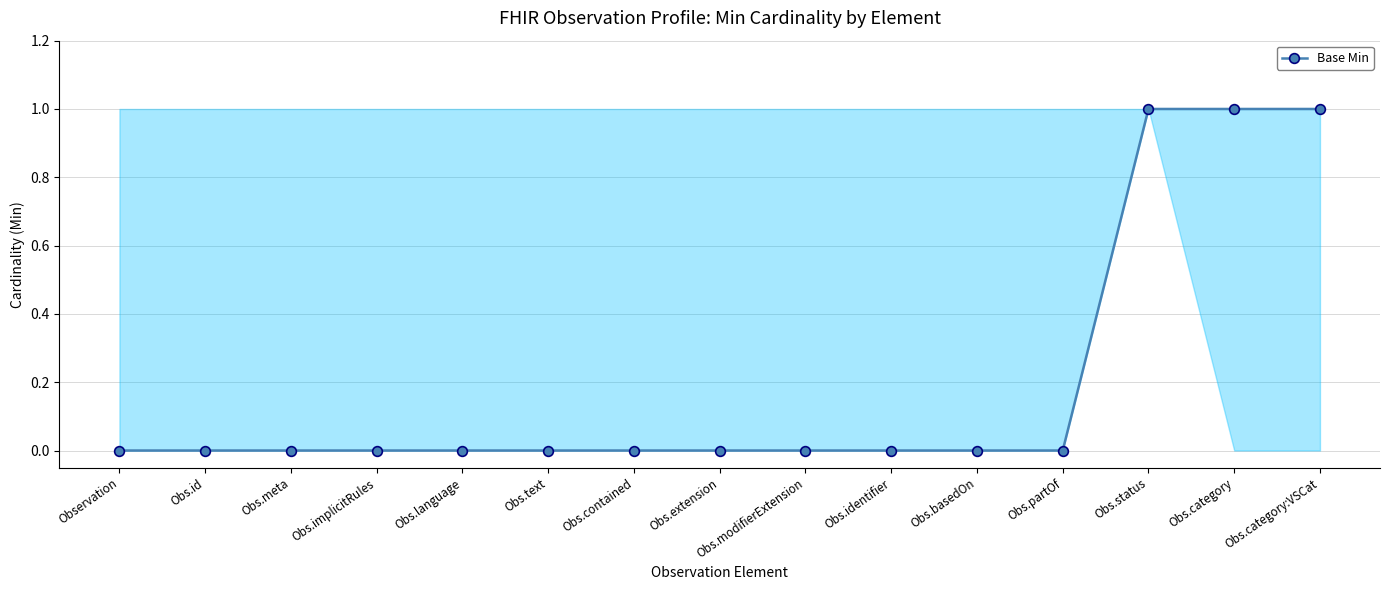

What is the label of the 7th point from the right?

Obs.modifierExtension